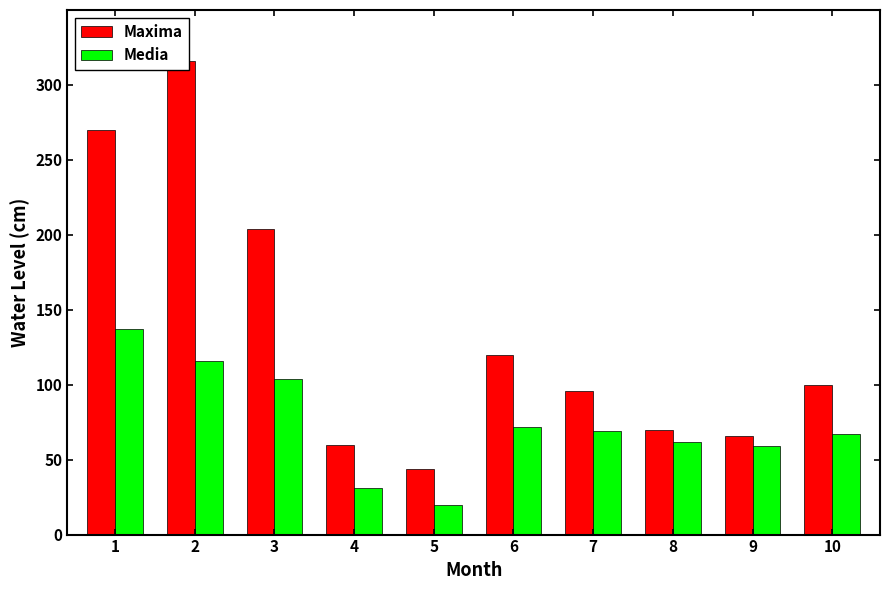

Which series has the largest total across all categories?

Maxima